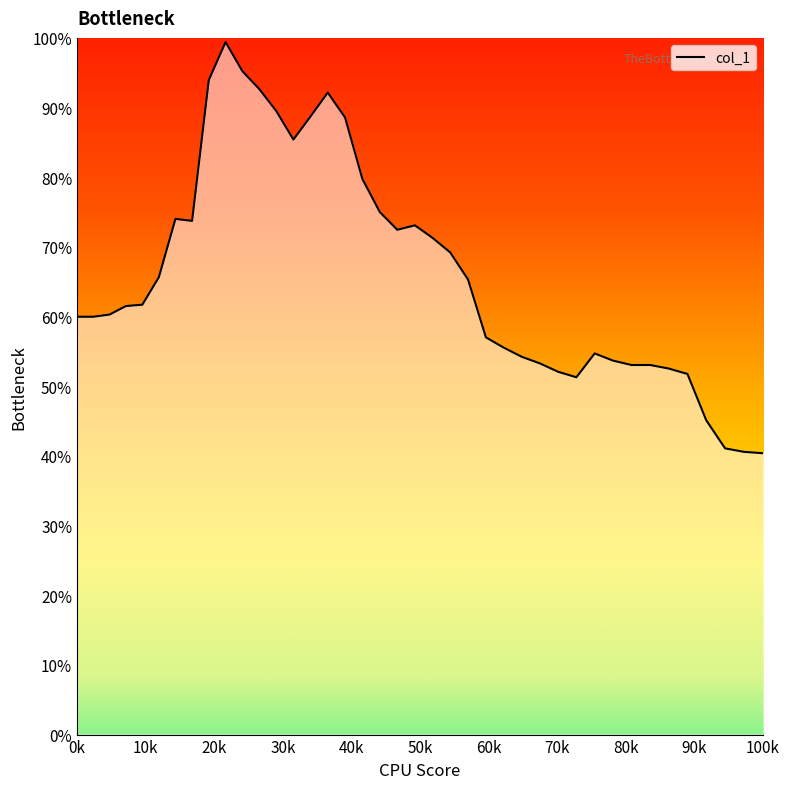

What is the difference between the second highest and minimum values?

0.5